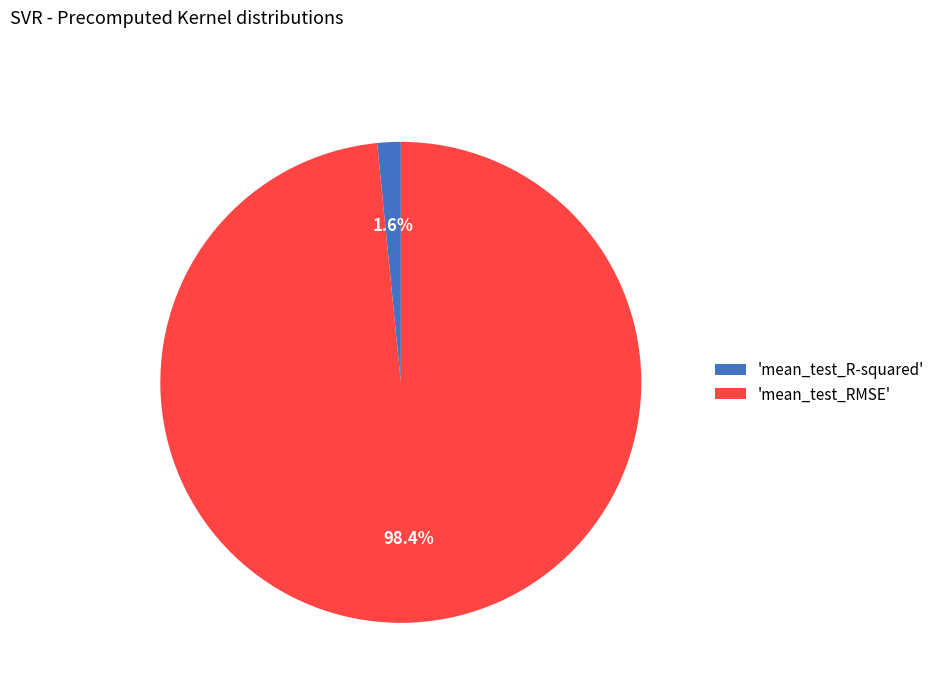

Which category has the biggest portion of the pie?

'mean_test_RMSE'